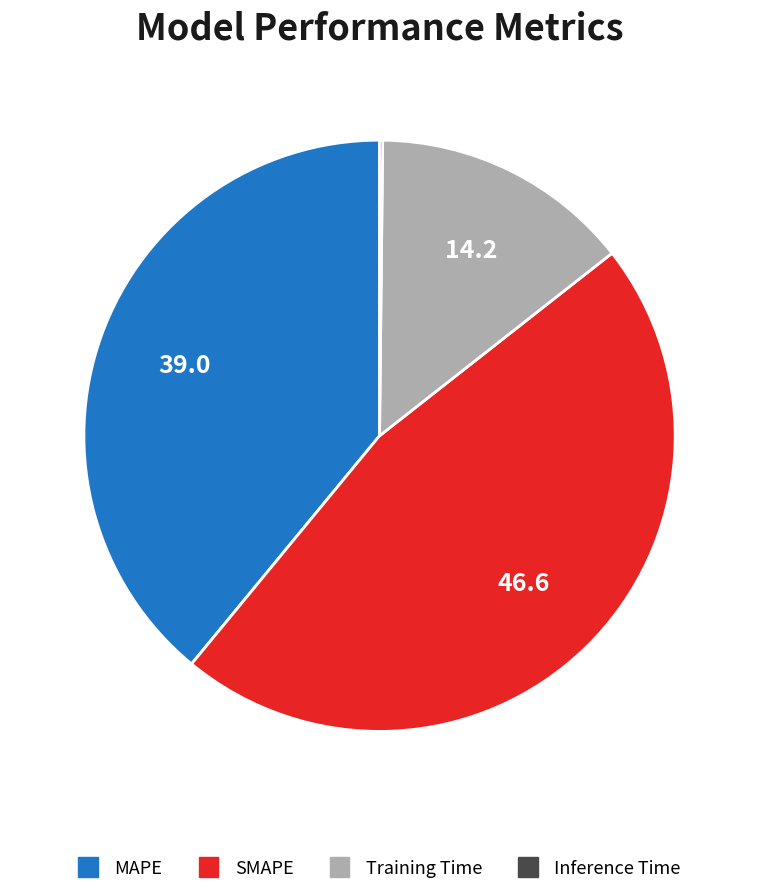

Is there a majority slice in this chart?

No